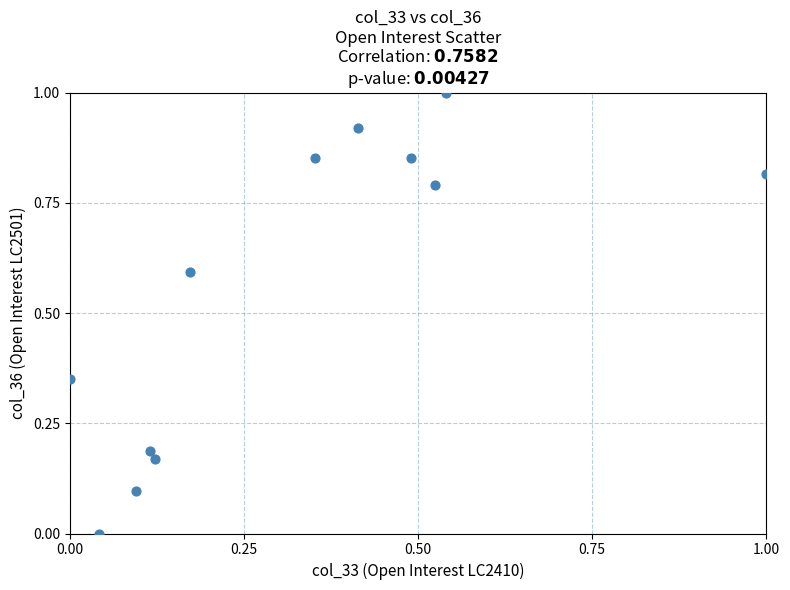

What is the average Y value?

0.6